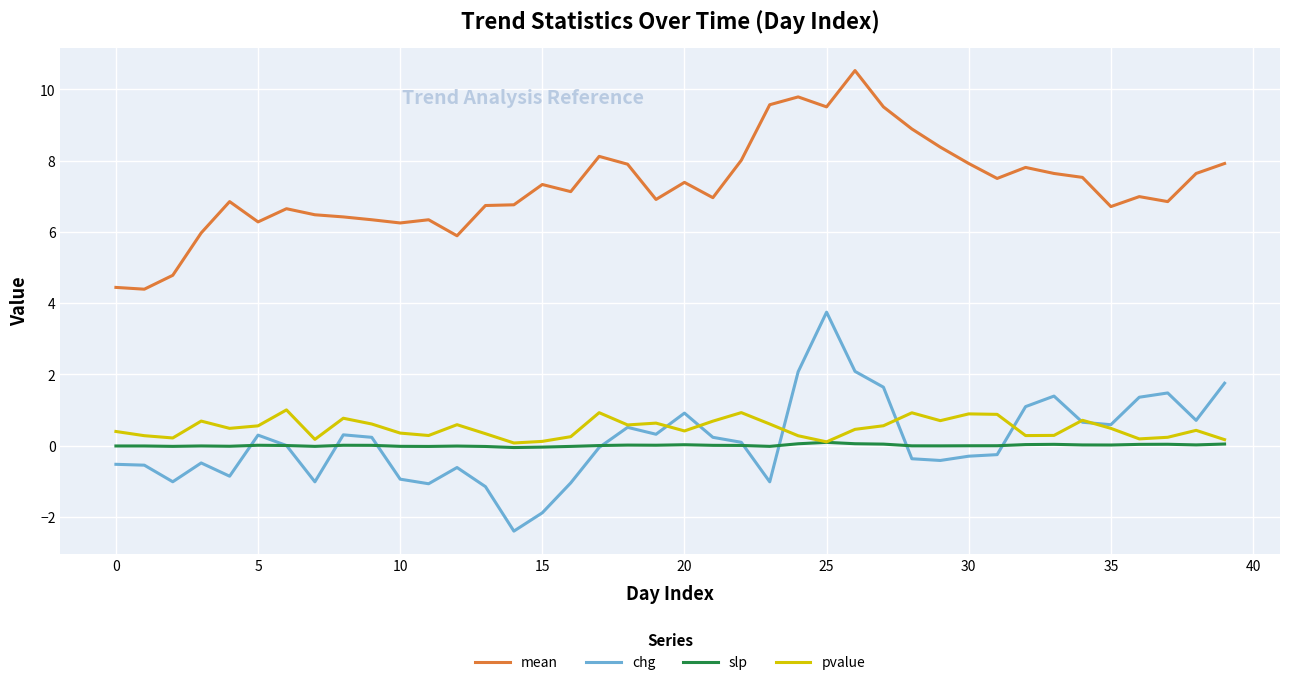

Which series has the largest total across all categories?

mean